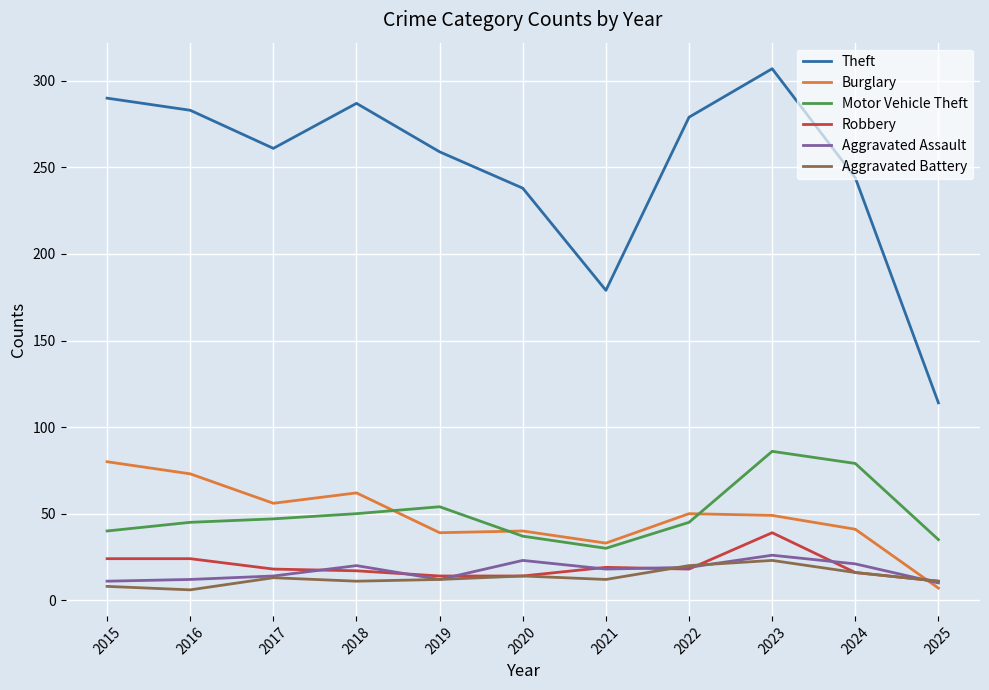

What is the difference between the Burglary values at 2025 and 2023?

42